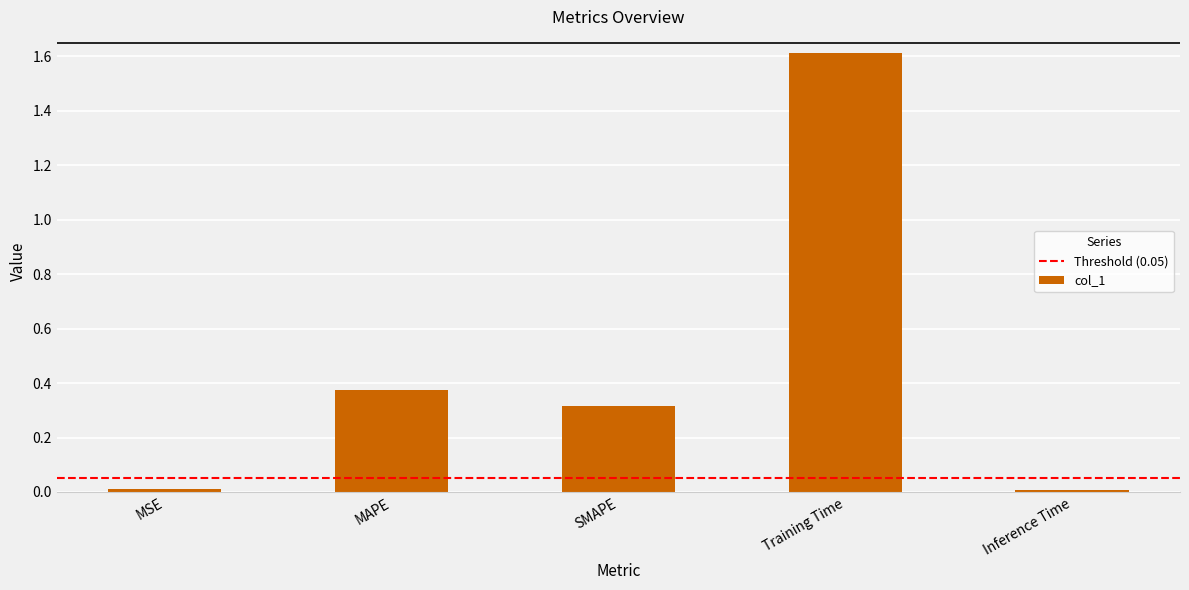

What is the difference between the values at Training Time and MAPE?

1.2